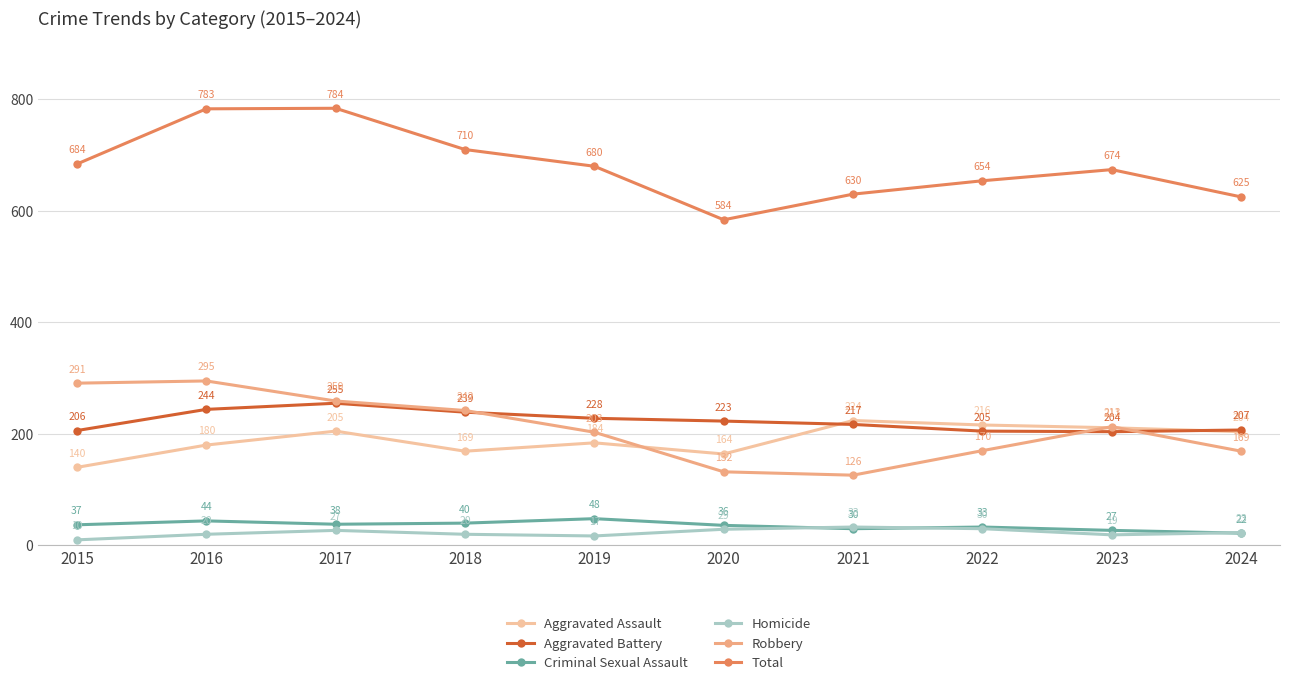

Which series has the largest total across all categories?

Total